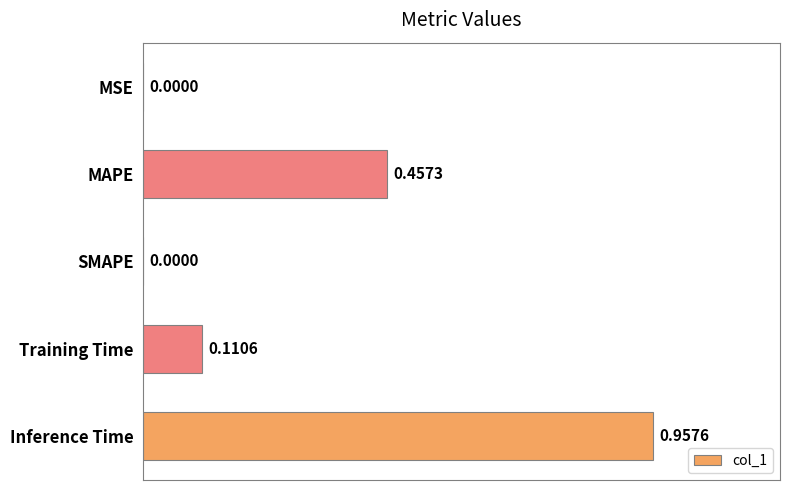

Which label corresponds to the largest value in the chart?

Inference Time